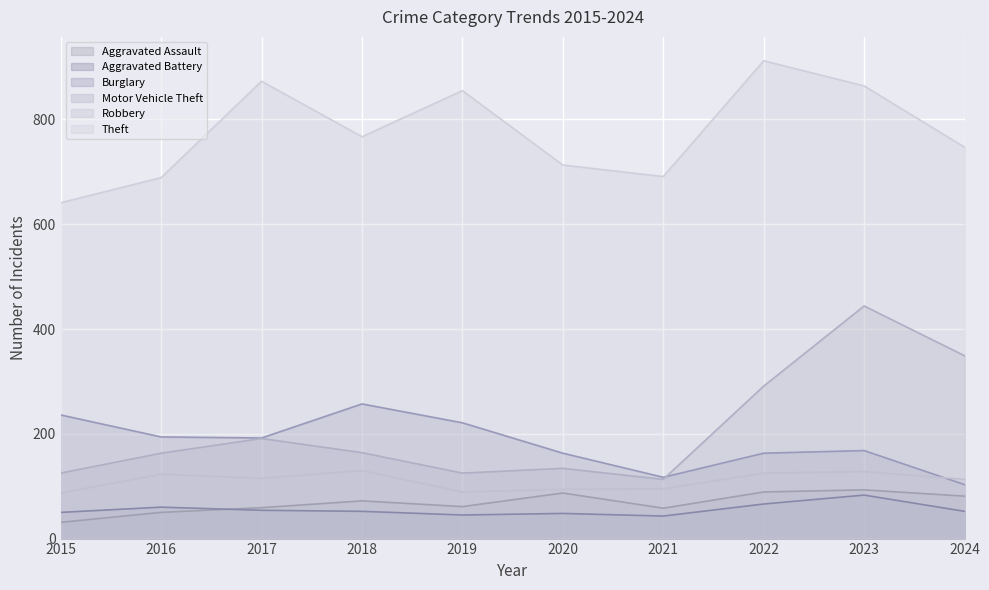

The Motor Vehicle Theft series shows 250 at 2018. True or false?

False